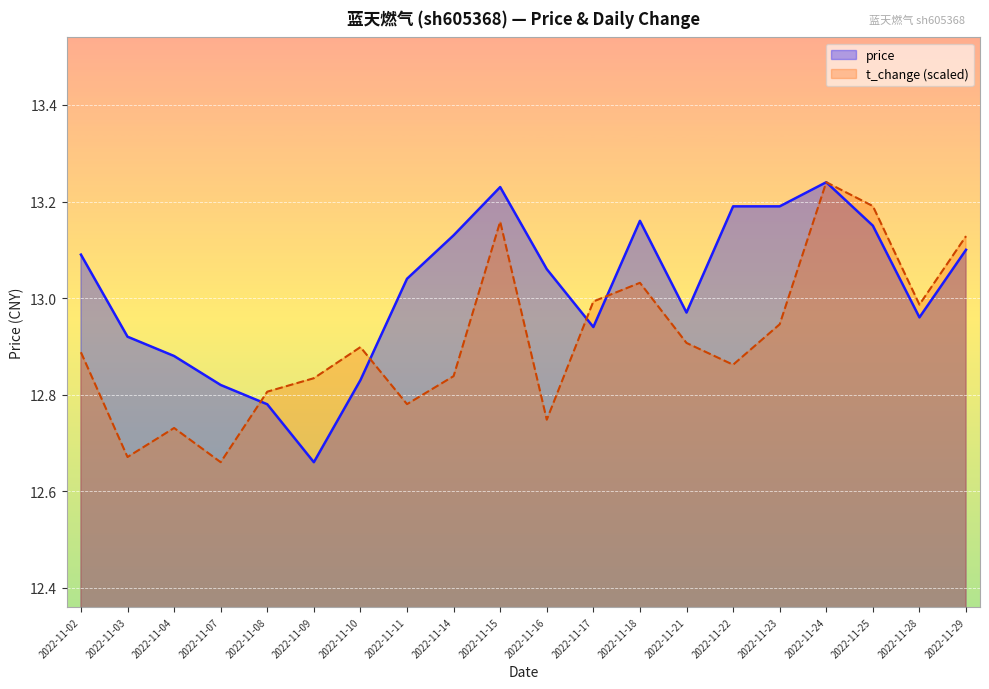

Rank the series by their maximum value, from lowest to highest.

price, t_change